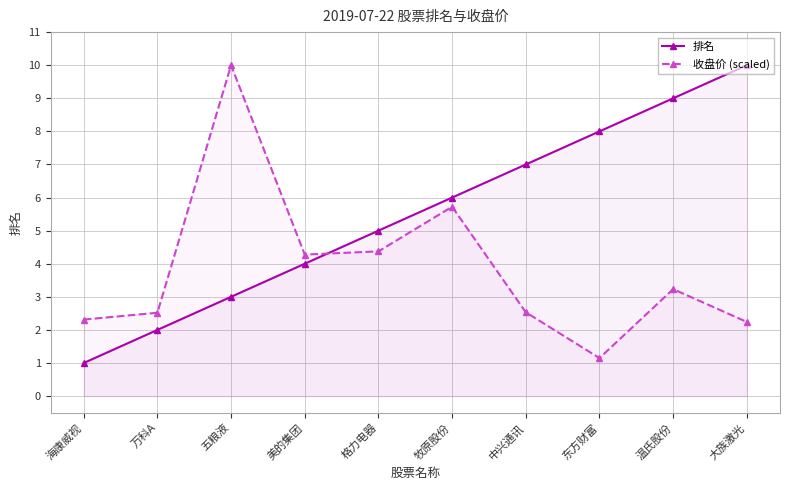

Where does the 排名 series first go above 6?

中兴通讯